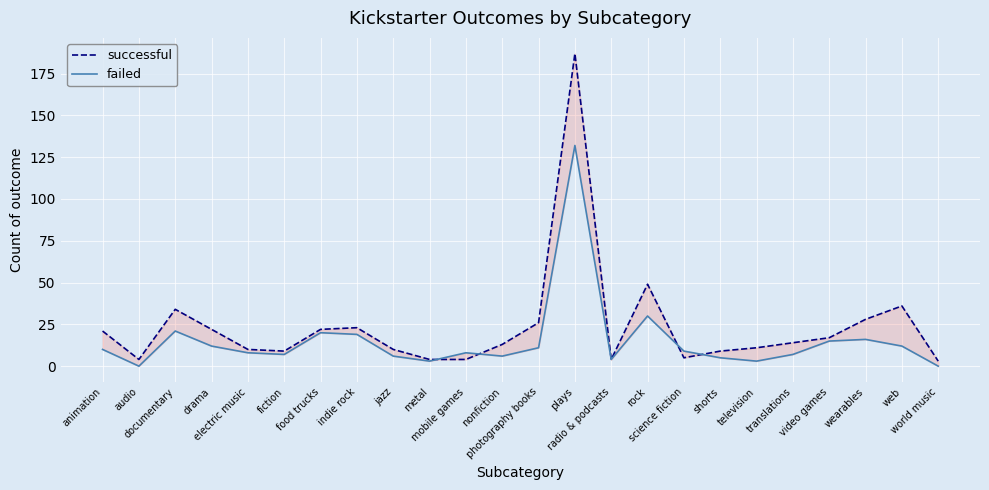

At indie rock, list the series in order from largest to smallest.

successful, failed